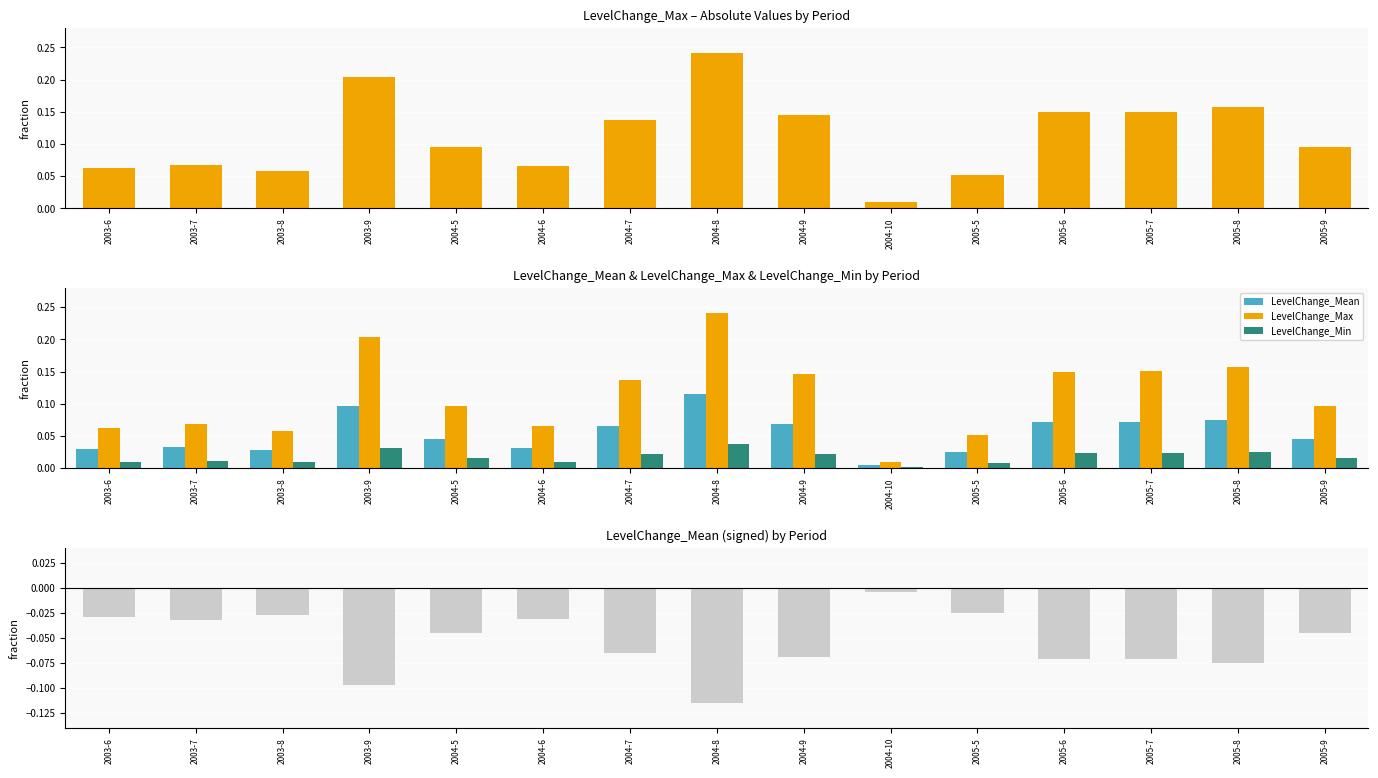

Where is LevelChange_Max nearest to the value 0?

2004-10